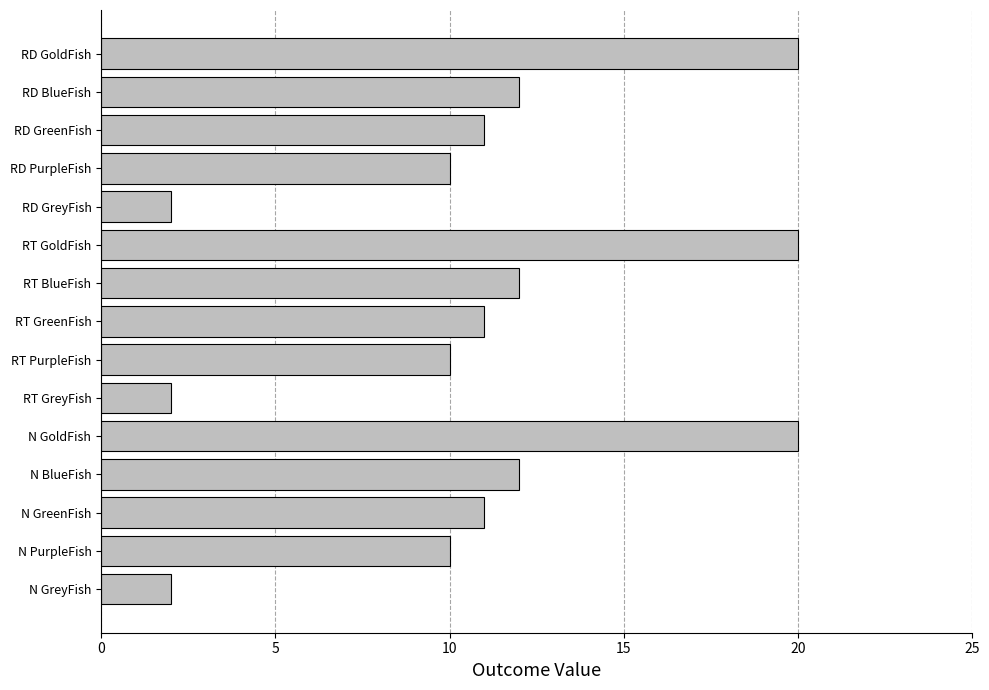

How many data points does each series have?

15